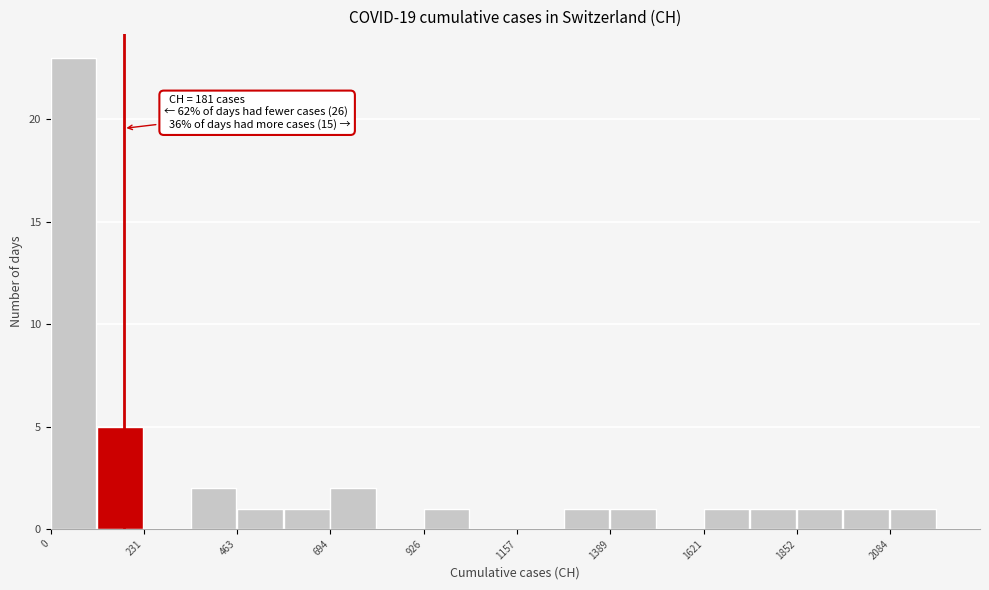

Read against the x-axis, roughly where is the centre of the tallest bar?

50